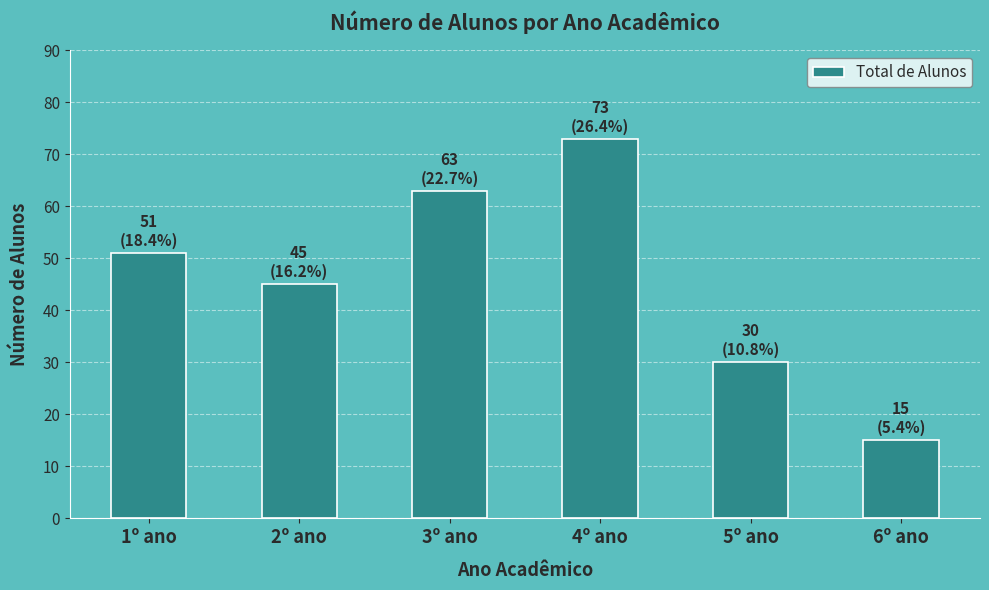

Count the number of categories in the chart.

6